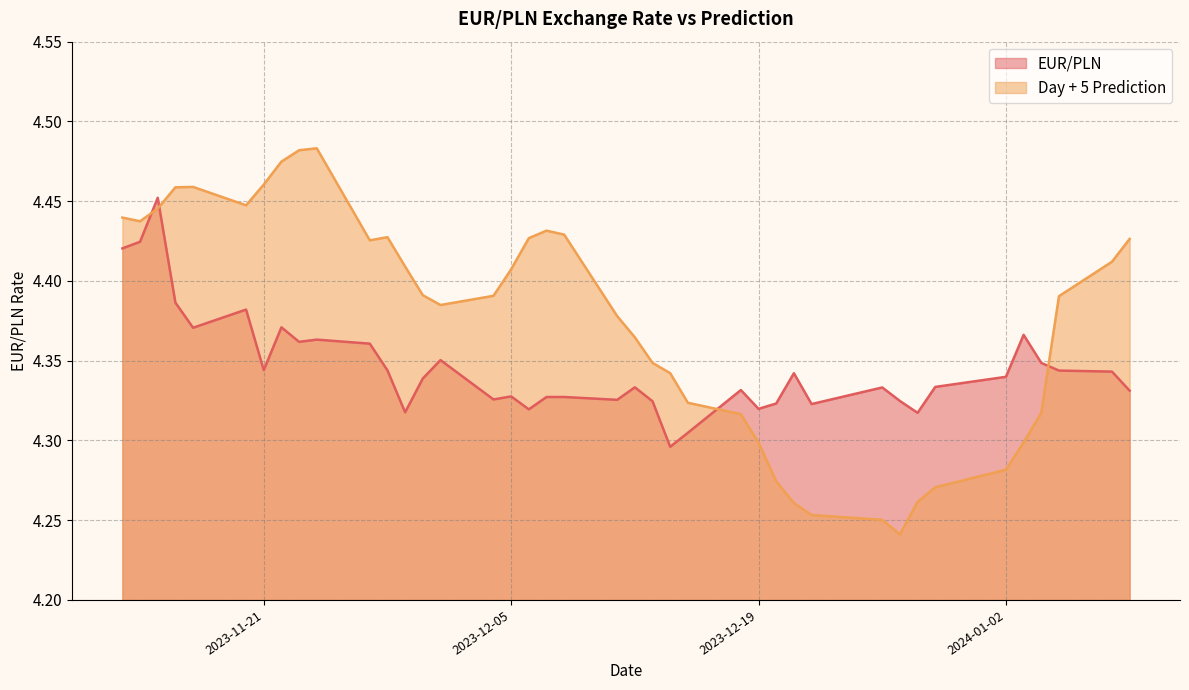

What is the spread (max minus min) of values at 2023-12-06?

0.1